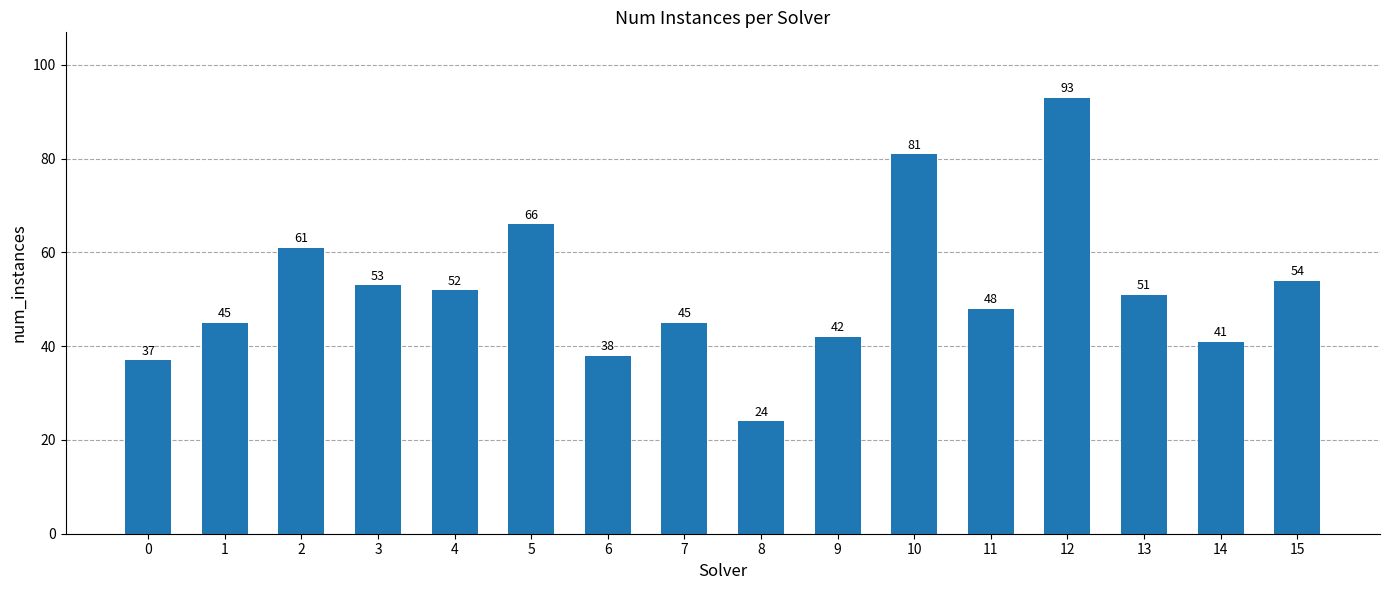

What is the difference between the values at 0 and 4?

15